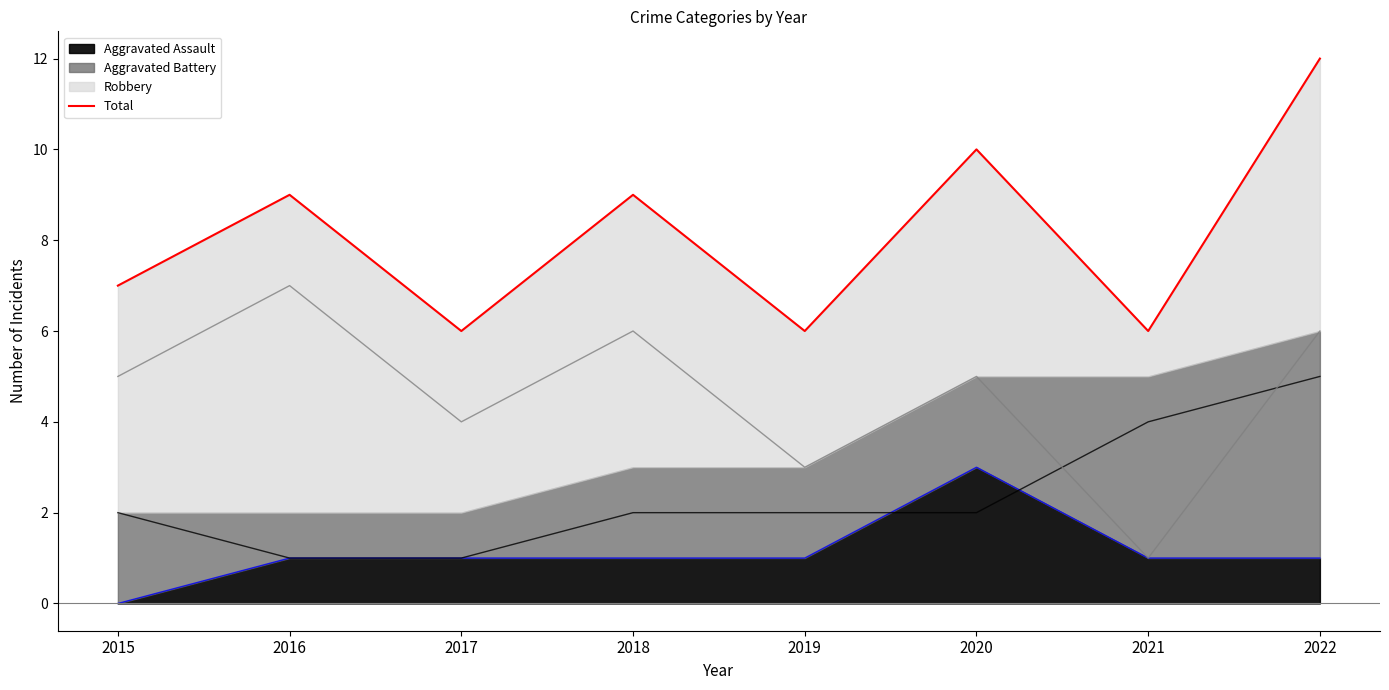

How many interior local valleys (lower than both neighbors) does the data have?

3